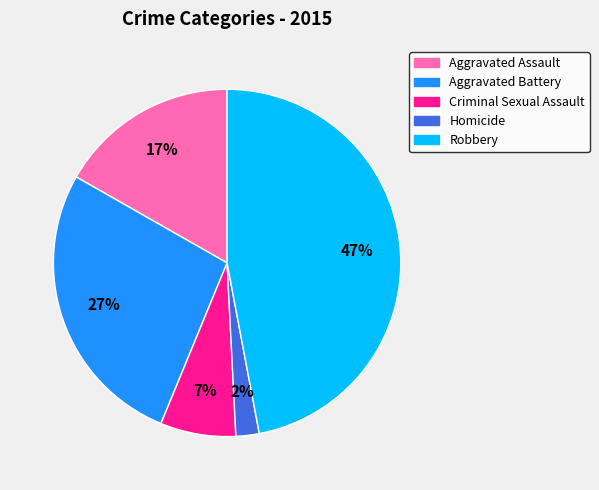

True or false: Aggravated Battery accounts for 27% of the total.

True